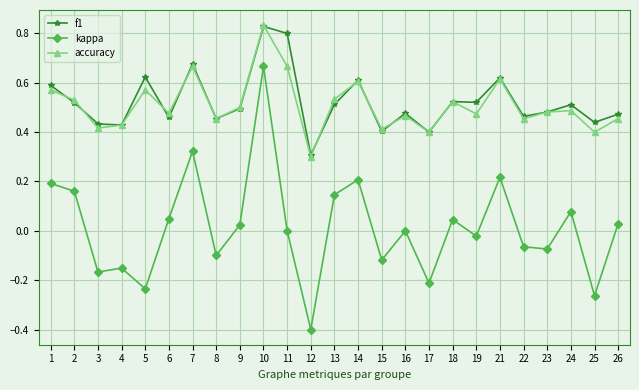

True or false: f1 has a value of 0.7 at 13.

False